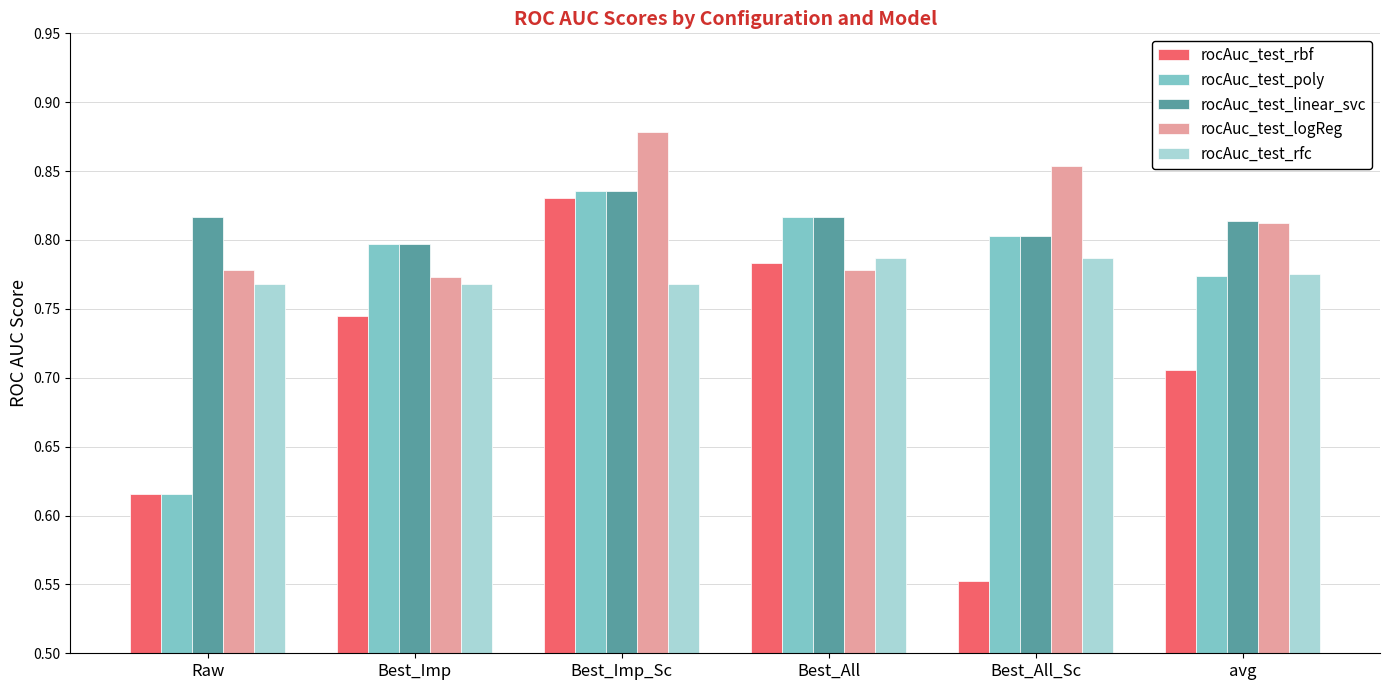

Where is rocAuc_test_rbf nearest to the value 0?

Best_All_Sc